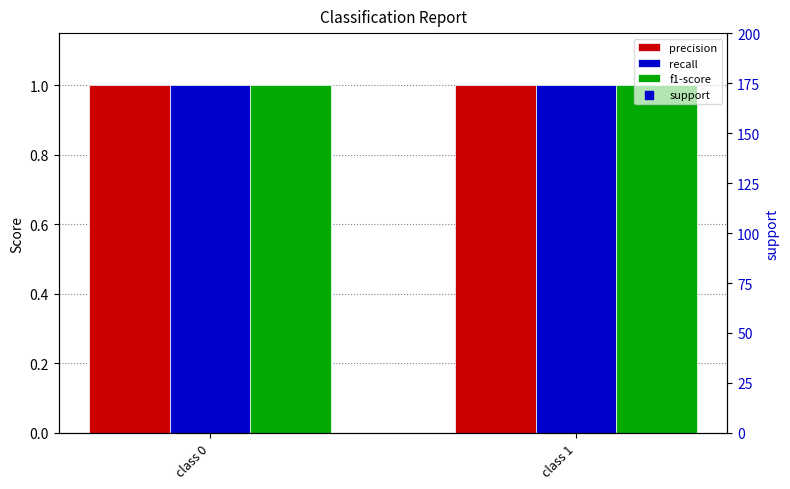

Which series has the largest total across all categories?

support